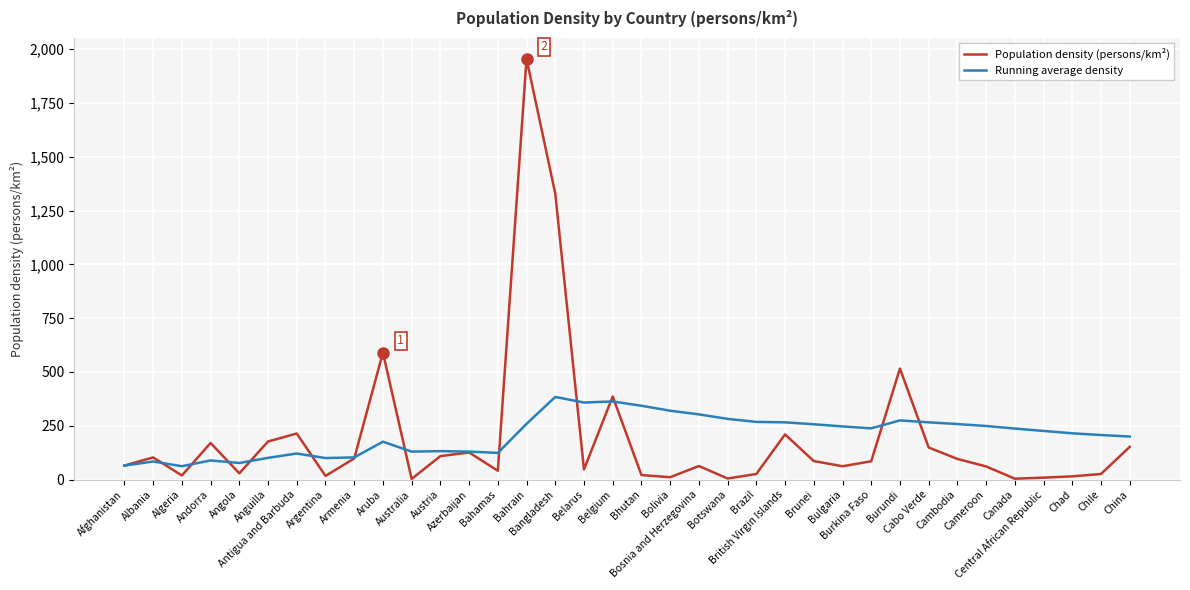

After their last crossing, which series has the higher values: Running average density or Population density (persons/km²)?

Running average density